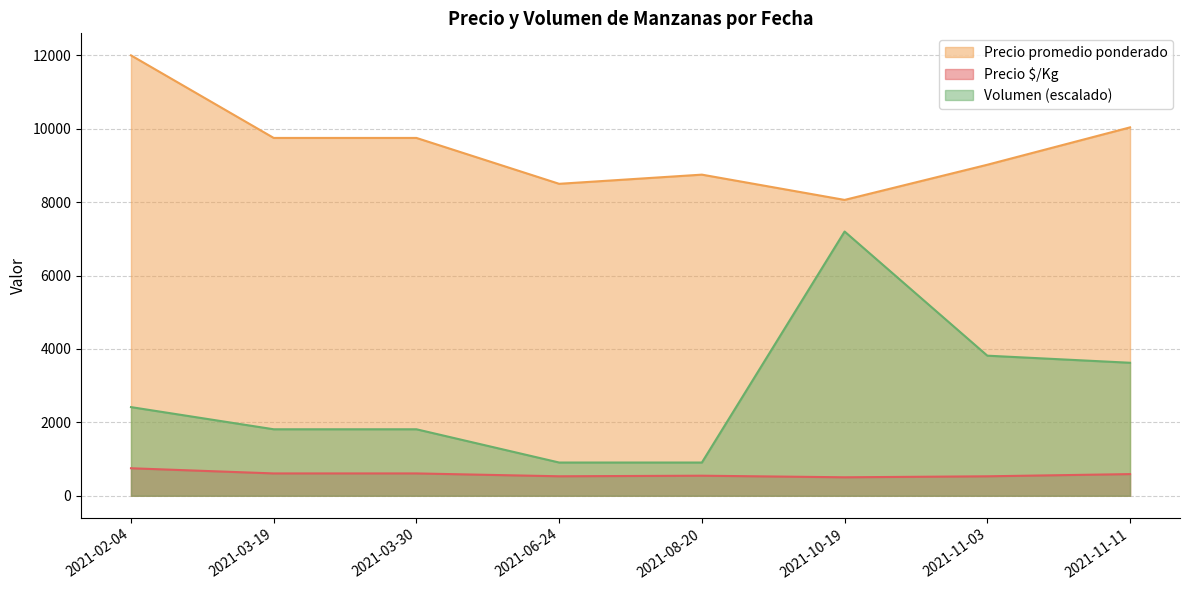

Is it true that Volumen equals 404 at 2021-11-11?

False